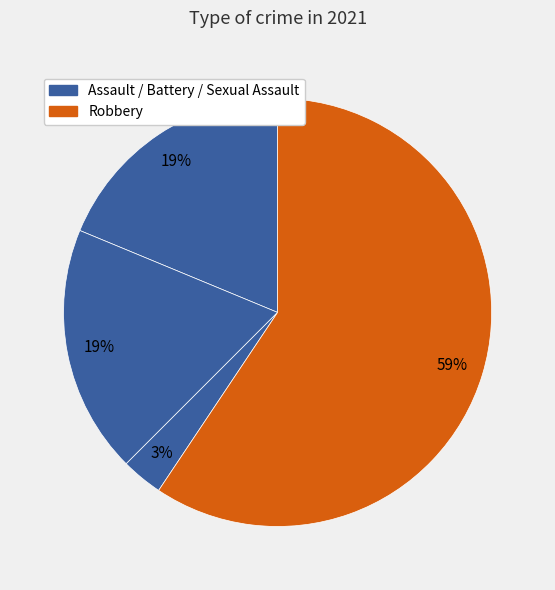

How many slices are in this pie chart?

4